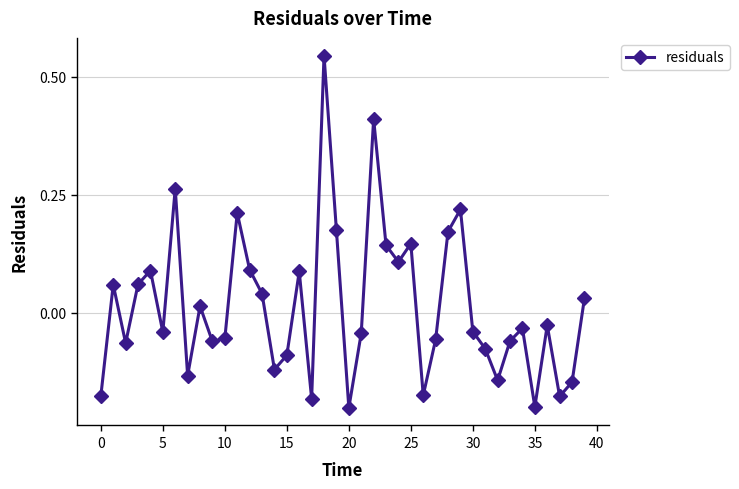

How many values exceed 0?

18